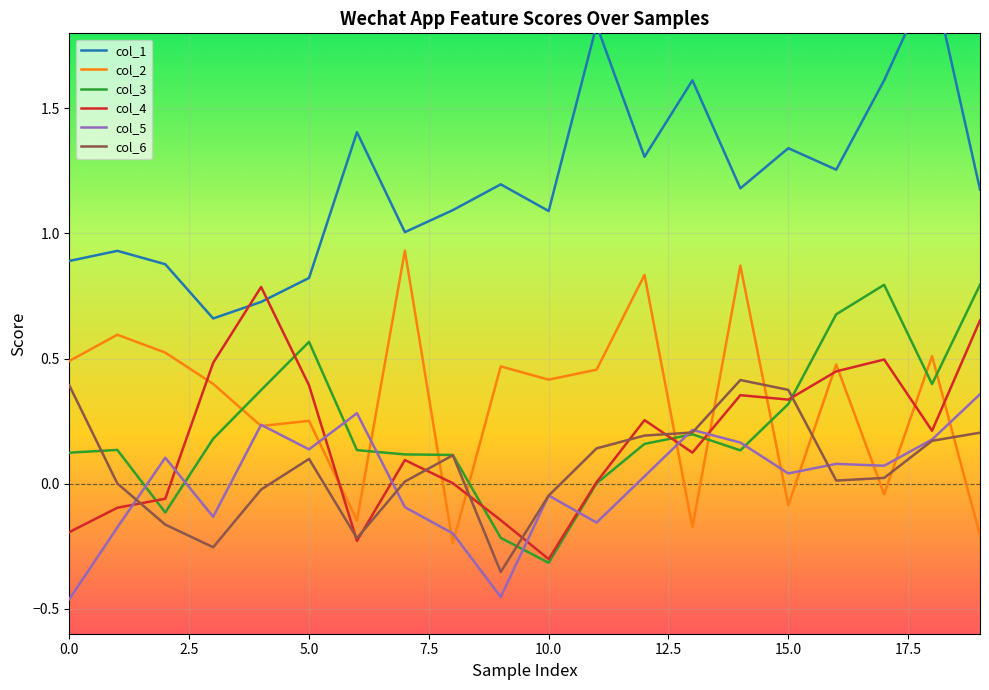

Is the value of 6 at 10 greater than the value of 2 at 1?

No